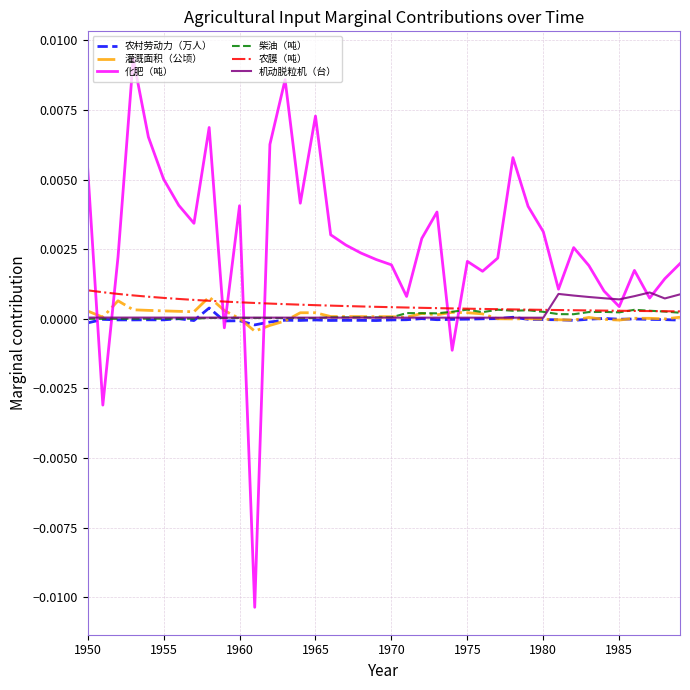

Which series has the largest total across all categories?

化肥（吨）